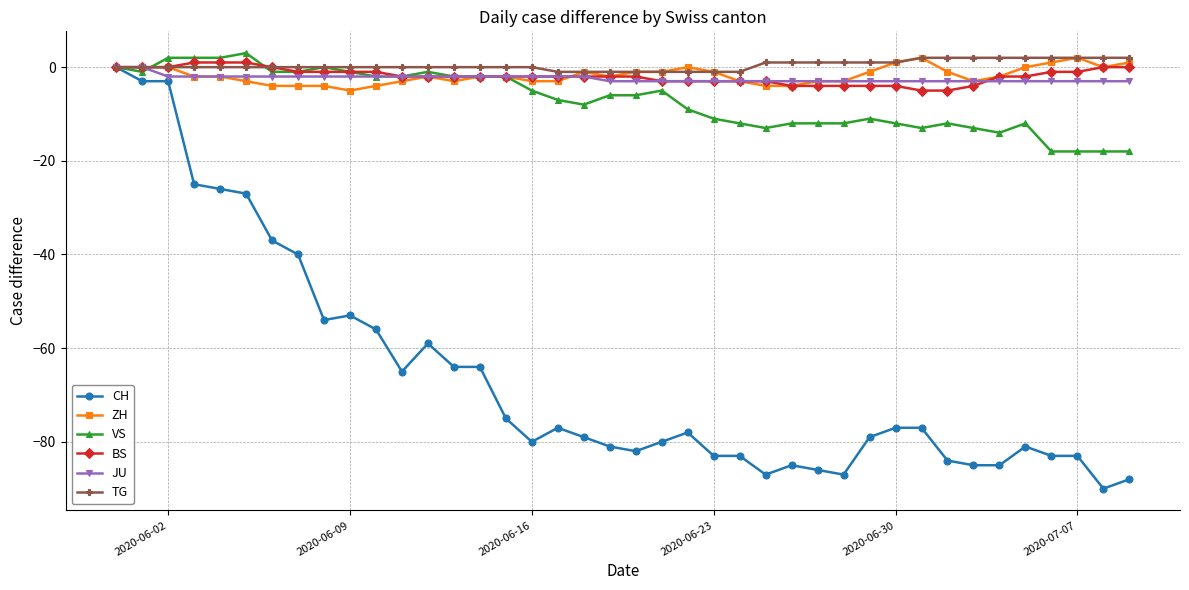

Which series has the largest range (max minus min)?

CH